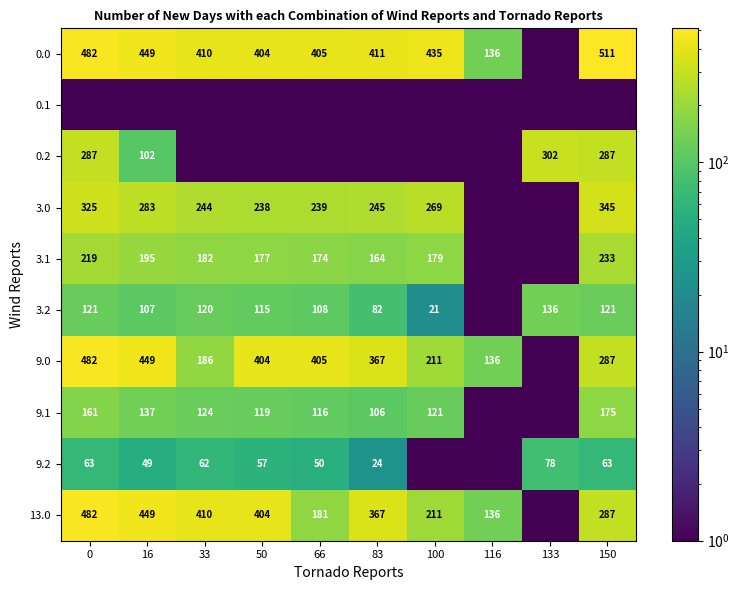

The 9.2 series shows 80.9 at 50. True or false?

False